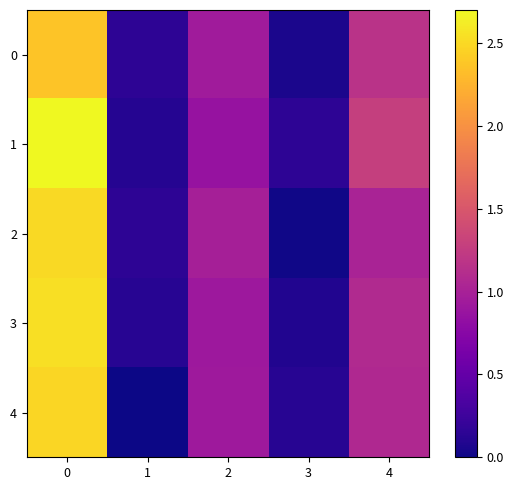

What is the total value across all series at 4?

5.6